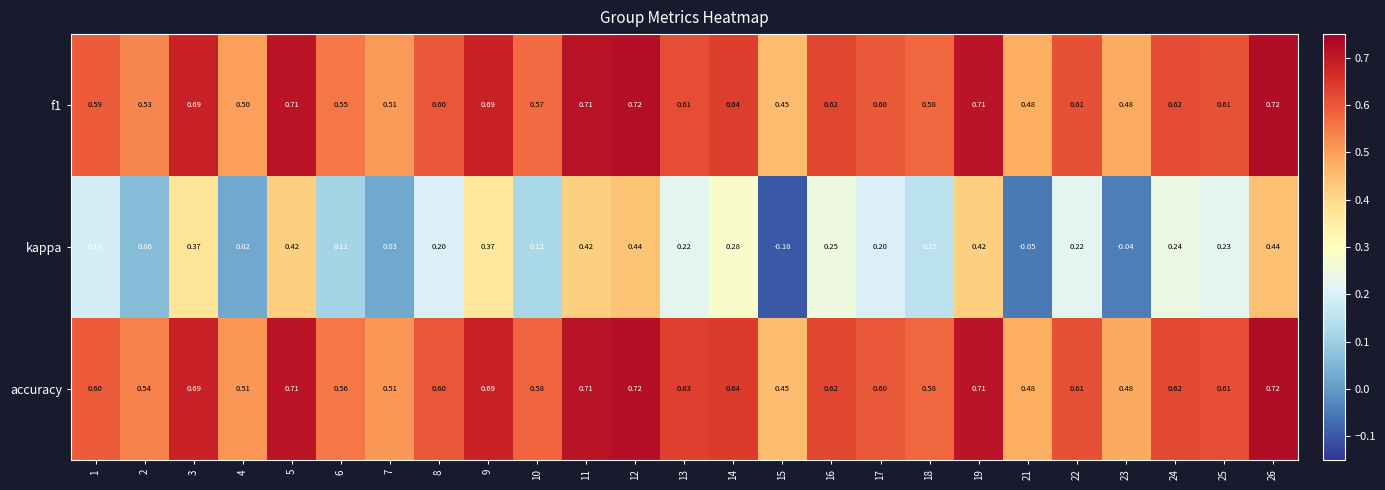

Between 12 and 25, which series saw the biggest shift?

kappa